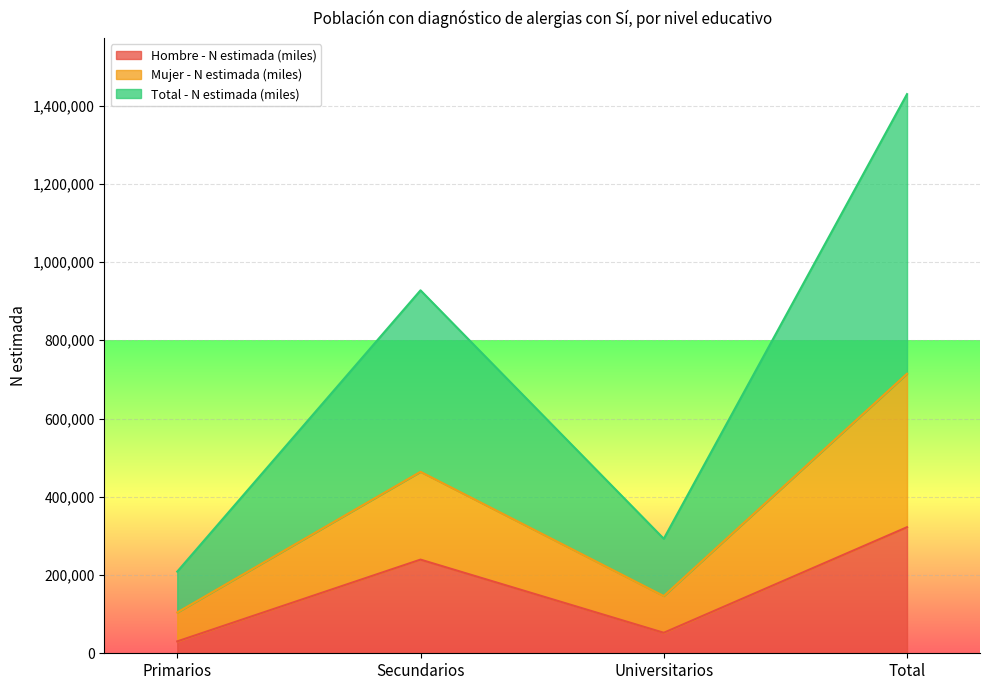

Reading left to right, list all the values displayed in this chart.

Hombre - N estimada (miles): 30415	239427	52421	322264
Mujer - N estimada (miles): 104385	463870	146364	714621
Total - N estimada (miles): 208770	927741	292728	1429241